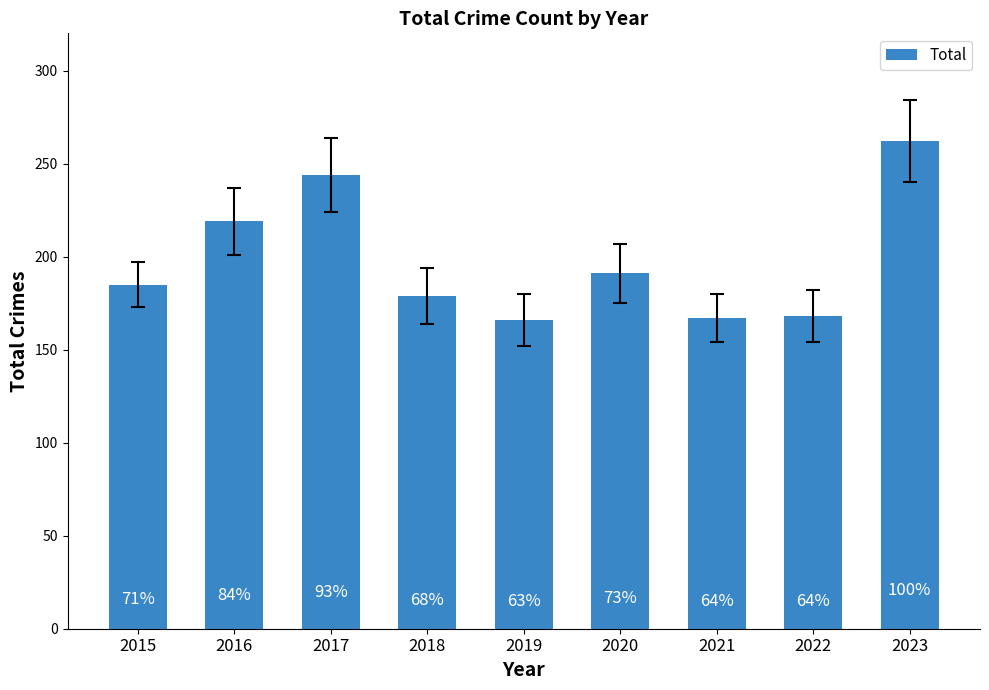

What is the ratio of the value at 2023 to the value at 2020?

1.4